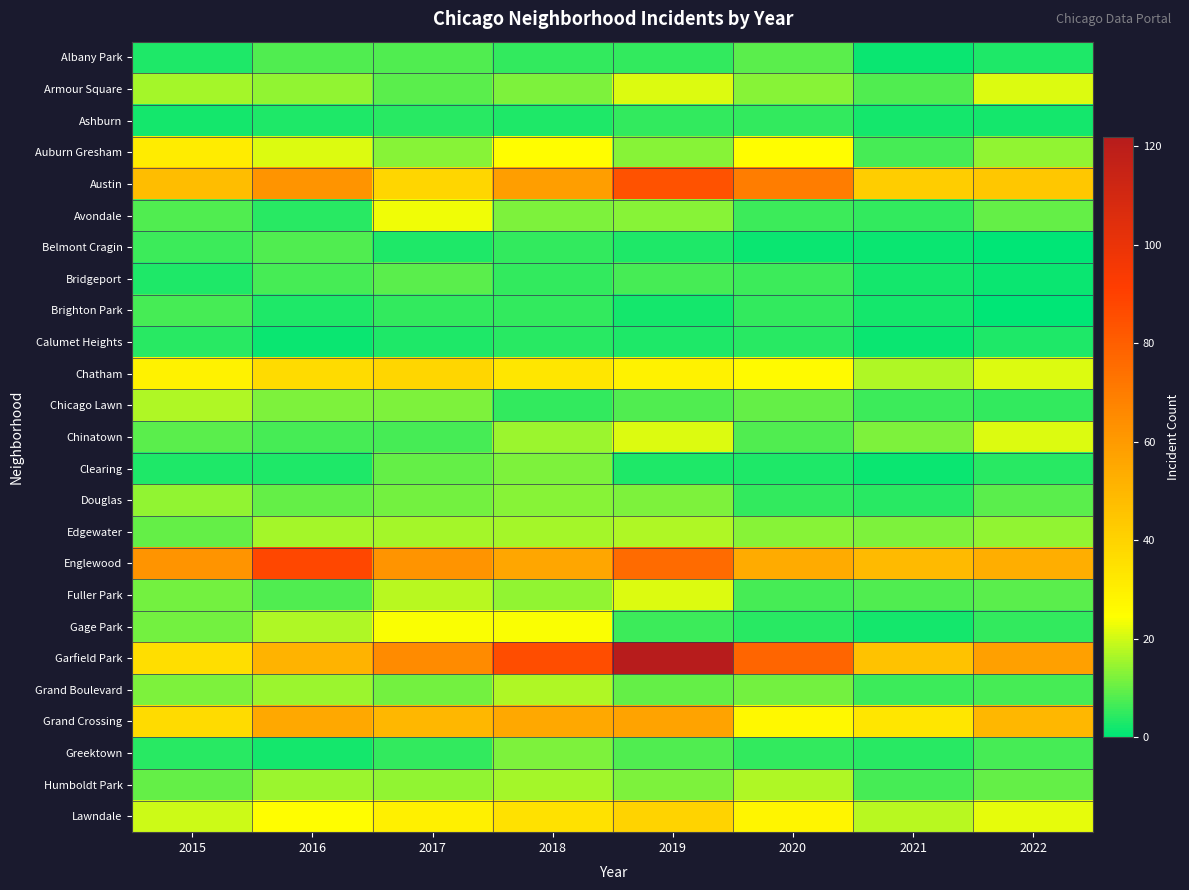

Reading left to right, what are all the values shown in this chart?

Albany Park: 2015=3	2016=8	2017=8	2018=5	2019=5	2020=9	2021=1	2022=3
Armour Square: 2015=16	2016=14	2017=9	2018=12	2019=21	2020=13	2021=8	2022=21
Ashburn: 2015=2	2016=3	2017=4	2018=3	2019=5	2020=5	2021=2	2022=2
Auburn Gresham: 2015=31	2016=21	2017=13	2018=25	2019=13	2020=25	2021=7	2022=14
Austin: 2015=48	2016=62	2017=39	2018=59	2019=84	2020=70	2021=42	2022=44
Avondale: 2015=8	2016=4	2017=23	2018=12	2019=13	2020=6	2021=5	2022=10
Belmont Cragin: 2015=6	2016=8	2017=3	2018=5	2019=3	2020=1	2021=1	2022=0
Bridgeport: 2015=3	2016=7	2017=9	2018=5	2019=7	2020=6	2021=2	2022=1
Brighton Park: 2015=7	2016=3	2017=5	2018=5	2019=2	2020=5	2021=2	2022=0
Calumet Heights: 2015=4	2016=1	2017=3	2018=4	2019=3	2020=4	2021=1	2022=3
Chatham: 2015=29	2016=37	2017=39	2018=33	2019=29	2020=26	2021=17	2022=21
Chicago Lawn: 2015=17	2016=12	2017=12	2018=5	2019=8	2020=10	2021=6	2022=5
Chinatown: 2015=9	2016=7	2017=7	2018=15	2019=21	2020=8	2021=12	2022=21
Clearing: 2015=3	2016=3	2017=10	2018=12	2019=3	2020=3	2021=1	2022=4
Douglas: 2015=14	2016=10	2017=11	2018=13	2019=12	2020=5	2021=4	2022=9
Edgewater: 2015=10	2016=16	2017=16	2018=16	2019=17	2020=13	2021=12	2022=14
Englewood: 2015=62	2016=88	2017=62	2018=56	2019=76	2020=54	2021=49	2022=53
Fuller Park: 2015=11	2016=8	2017=18	2018=14	2019=21	2020=7	2021=8	2022=9
Gage Park: 2015=11	2016=17	2017=24	2018=24	2019=6	2020=4	2021=2	2022=5
Garfield Park: 2015=36	2016=51	2017=65	2018=86	2019=122	2020=78	2021=46	2022=58
Grand Boulevard: 2015=12	2016=15	2017=11	2018=17	2019=10	2020=11	2021=6	2022=7
Grand Crossing: 2015=37	2016=55	2017=50	2018=55	2019=57	2020=27	2021=33	2022=50
Greektown: 2015=4	2016=2	2017=5	2018=12	2019=8	2020=5	2021=4	2022=7
Humboldt Park: 2015=10	2016=15	2017=14	2018=16	2019=12	2020=17	2021=7	2022=10
Lawndale: 2015=20	2016=25	2017=30	2018=35	2019=40	2020=28	2021=18	2022=22